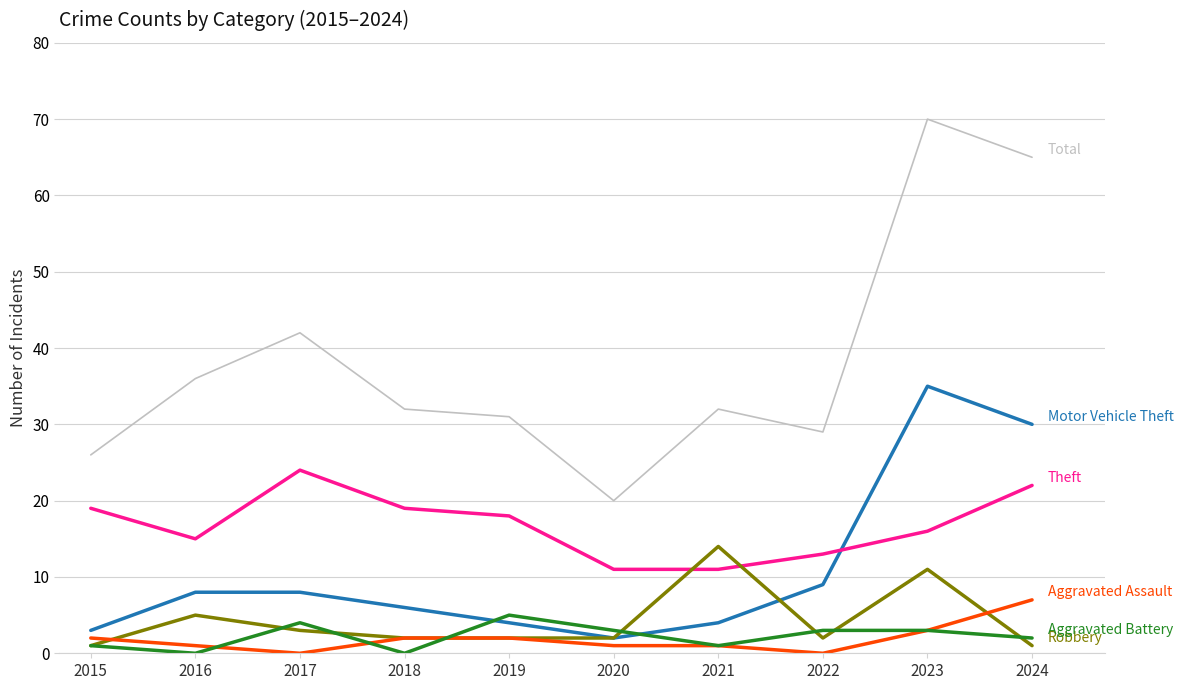

At which category is the sum across all series the highest?

2023